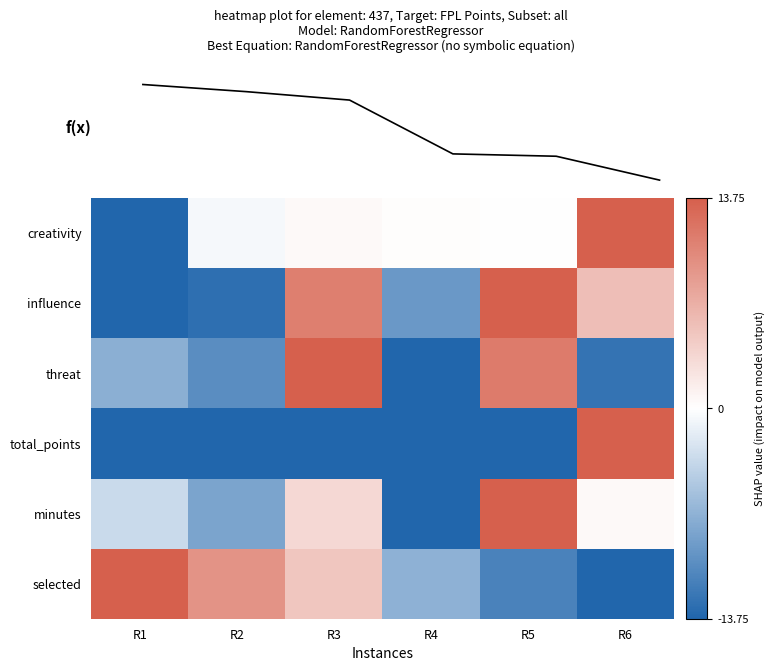

What is the difference between the minutes values at R3 and R6?

2.8